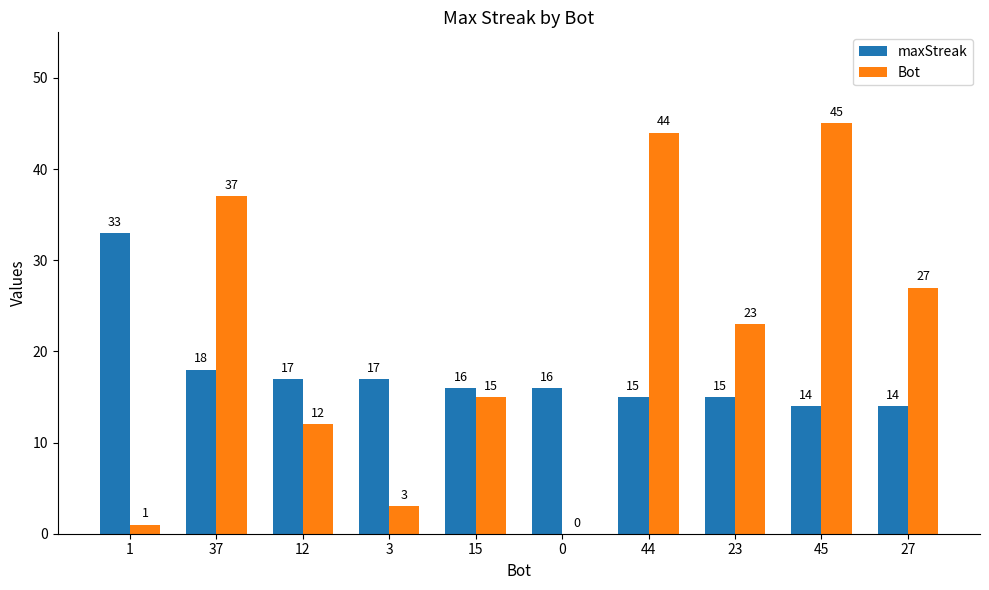

What are all the series names shown in the legend?

maxStreak, Bot